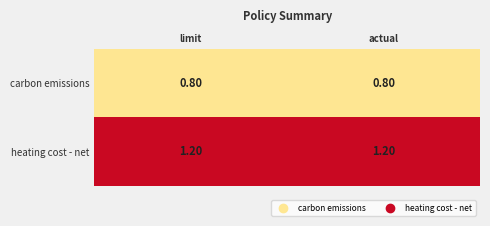

Rank the series by their average value, from highest to lowest.

heating cost - net, carbon emissions